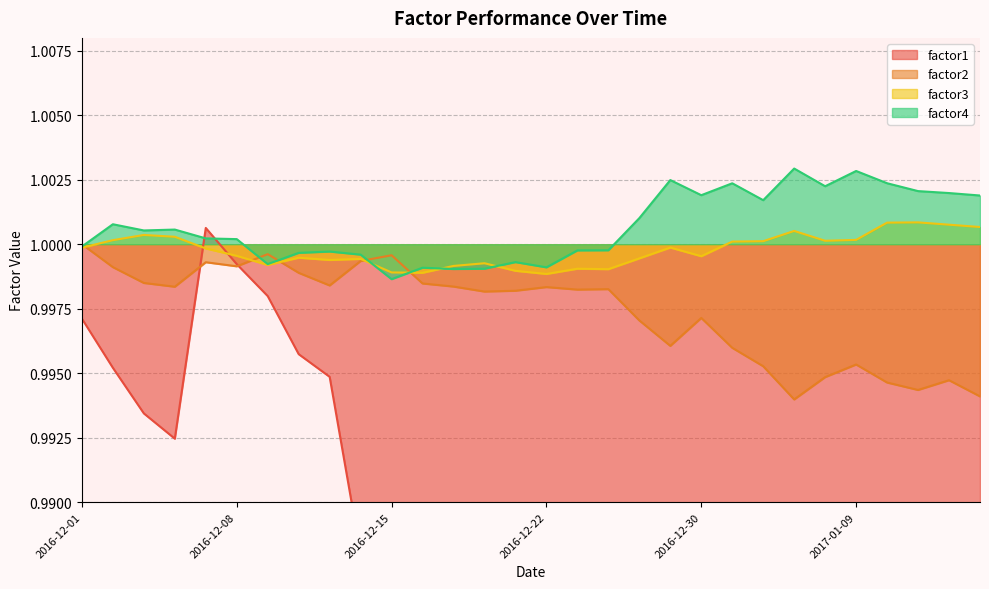

The value of factor3 at 2016-12-02 is 0.7. True or false?

False